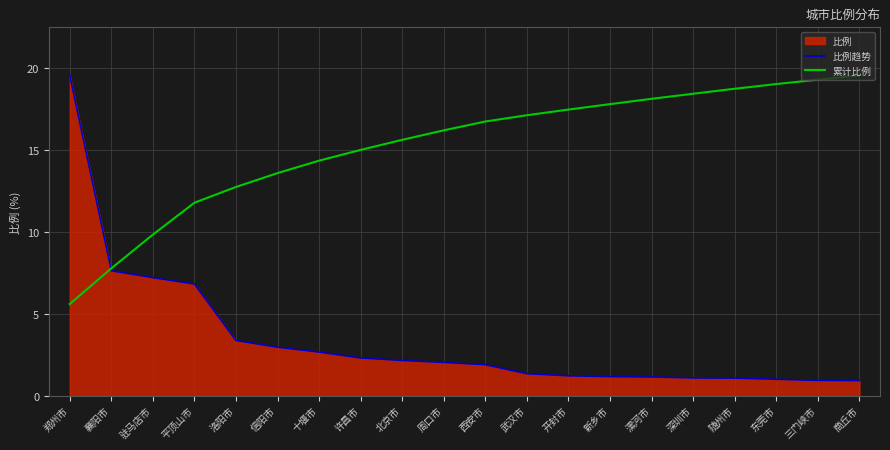

Read the 累计比例 value at 东莞市.

19.0